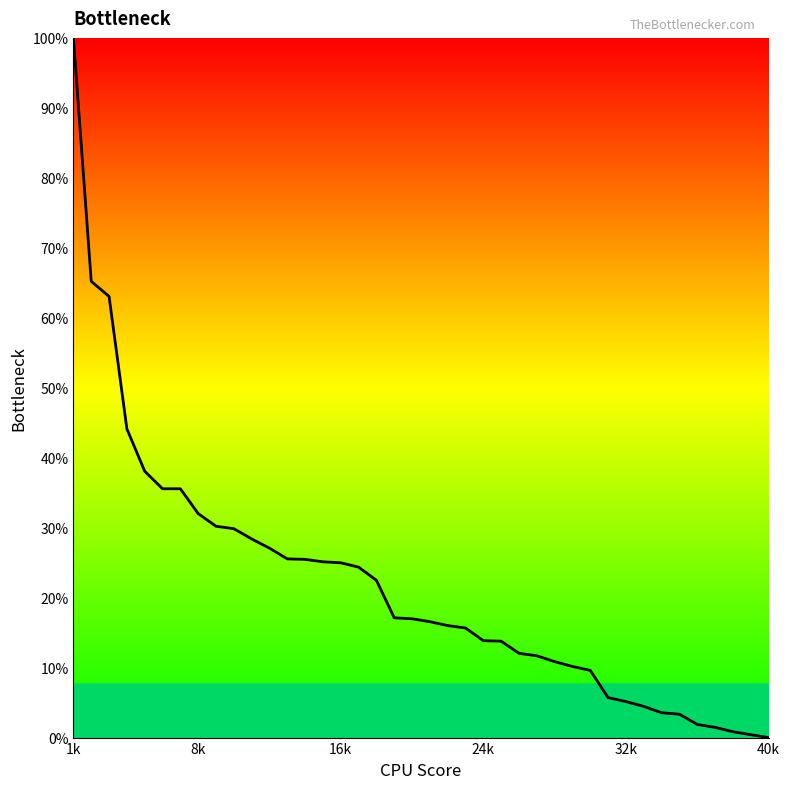

What is the difference between the maximum and minimum values?

100.0